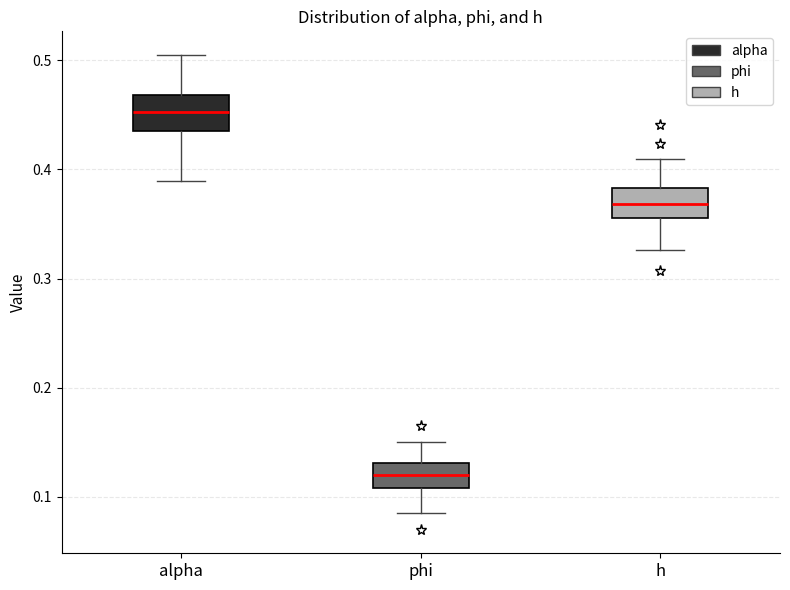

Reading left to right, read every box against the y-axis: the position of its median line, the range the box covers, and the ends of its whiskers. The values are not printed on the chart, so give them approximately, as read against the axis.

alpha: median 0.45, box 0.43 to 0.47, whiskers 0.39 to 0.50
phi: median 0.12, box 0.11 to 0.13, whiskers 0.09 to 0.15
h: median 0.37, box 0.36 to 0.38, whiskers 0.33 to 0.41